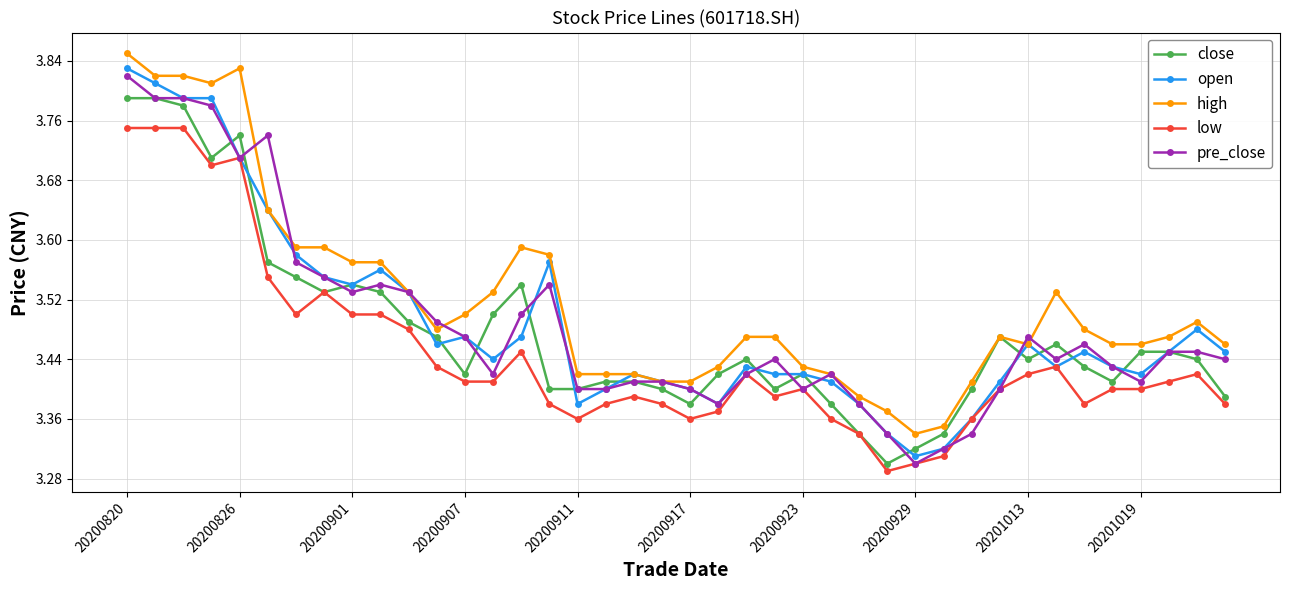

How many low values are between 3 and 4?

40